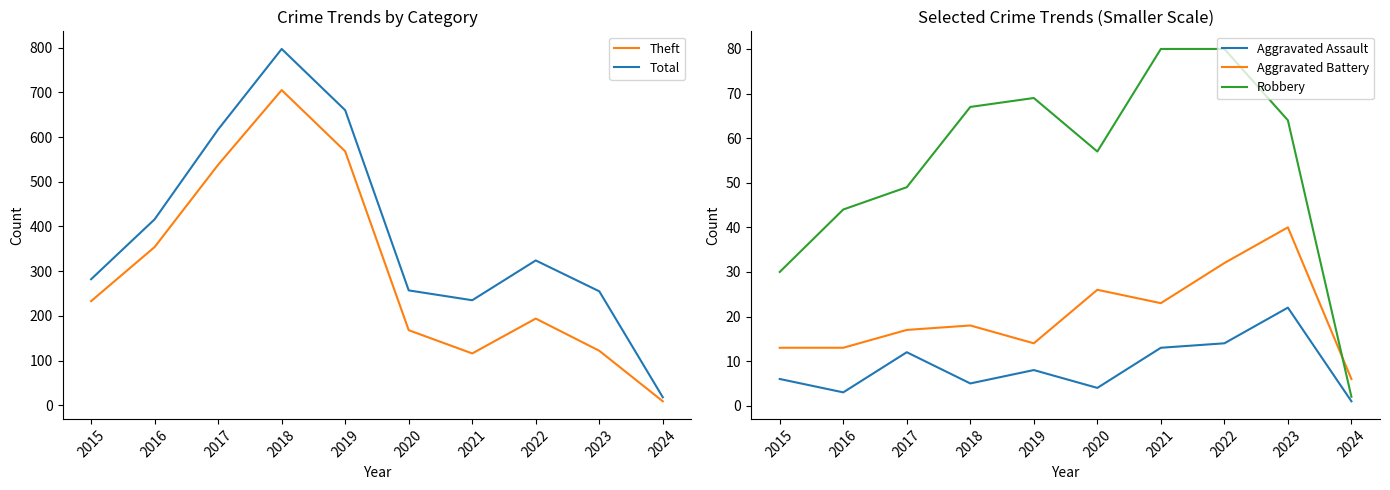

The value of Total at 2016 is 416. True or false?

True